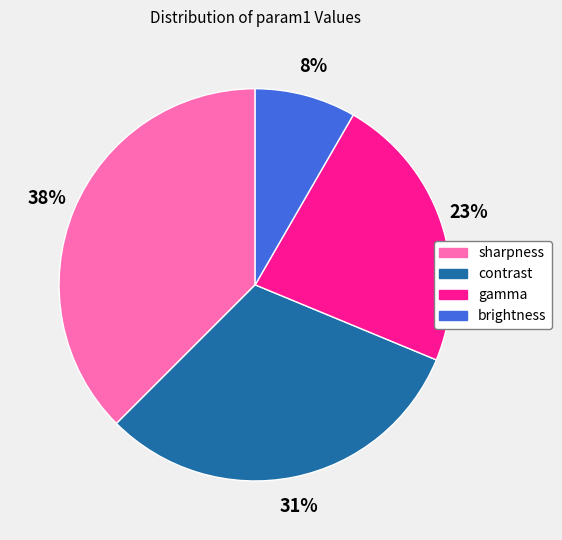

What percentage is the brightness slice, to the nearest percent?

8%